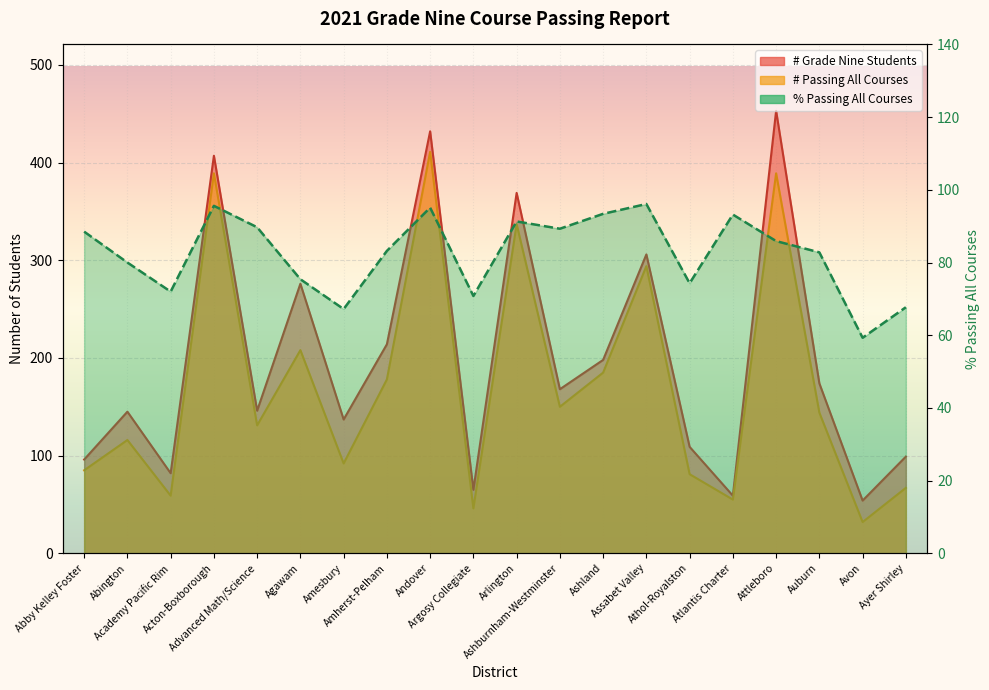

What is the difference between the maximum and minimum values in the % Passing All Courses series?

36.8